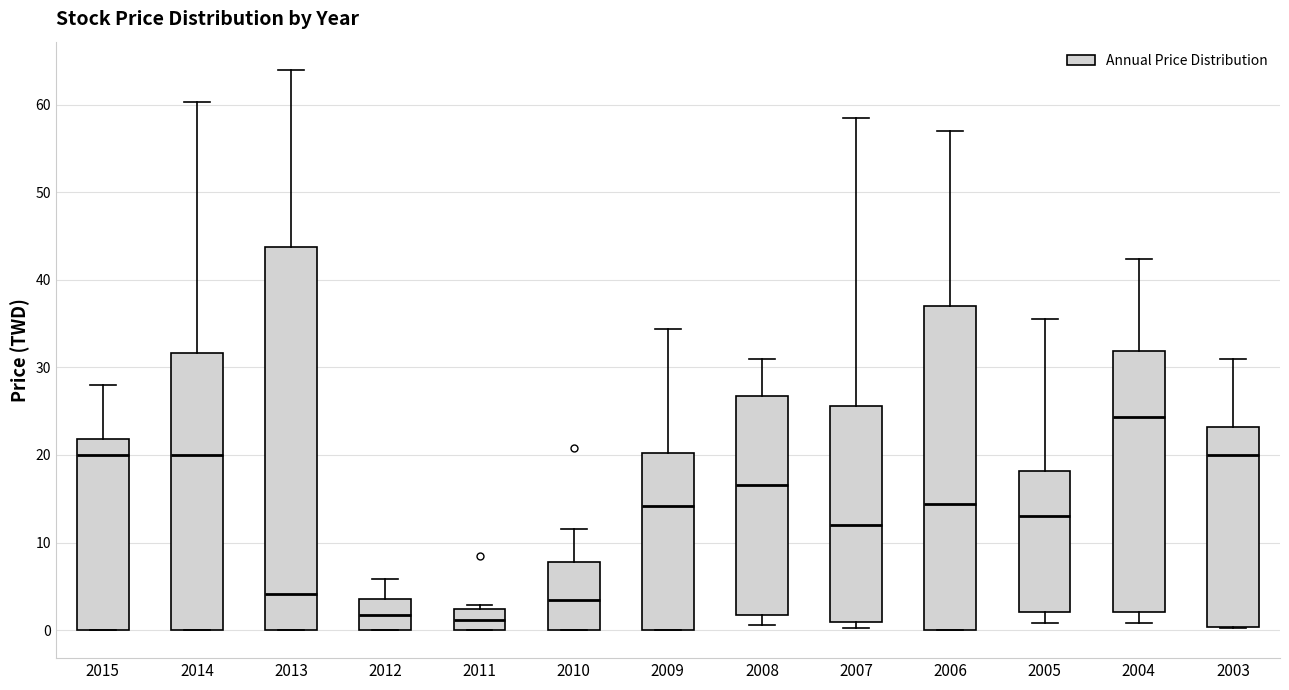

Reading left to right, transcribe this box plot: for each box, give where its median line is, the range the box spans, and where its two whiskers end, as read against the y-axis. The values are not printed on the chart, so give them approximately, as read against the axis.

2015: median 20, box 0 to 22, whiskers 0 to 28
2014: median 20, box 0 to 32, whiskers 0 to 60
2013: median 4, box 0 to 44, whiskers 0 to 64
2012: median 2, box 0 to 4, whiskers 0 to 6
2011: median 1, box 0 to 2, whiskers 0 to 3
2010: median 3, box 0 to 8, whiskers 0 to 12
2009: median 14, box 0 to 20, whiskers 0 to 34
2008: median 17, box 2 to 27, whiskers 1 to 31
2007: median 12, box 1 to 26, whiskers 0 to 59
2006: median 14, box 0 to 37, whiskers 0 to 57
2005: median 13, box 2 to 18, whiskers 1 to 36
2004: median 24, box 2 to 32, whiskers 1 to 42
2003: median 20, box 0 to 23, whiskers 0 to 31